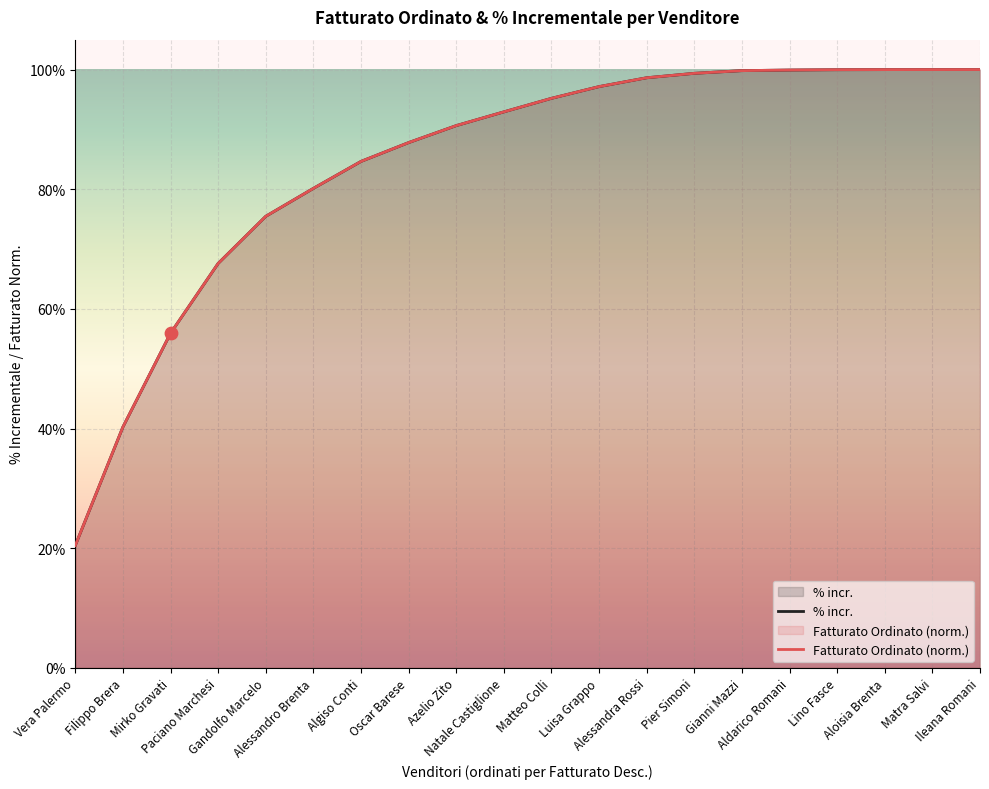

At how many categories does at least one series exceed 0?

20